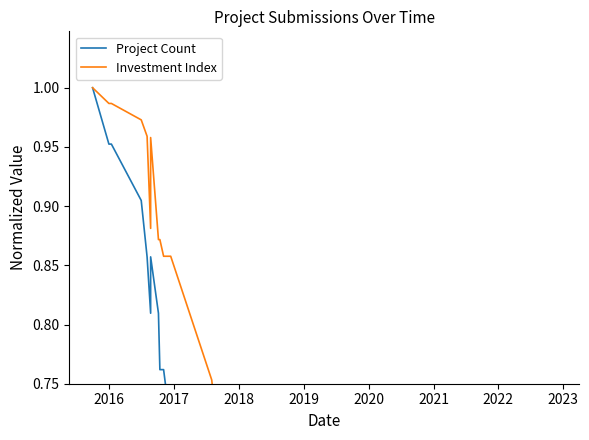

What is the highest value of the Project Count series?

1.0